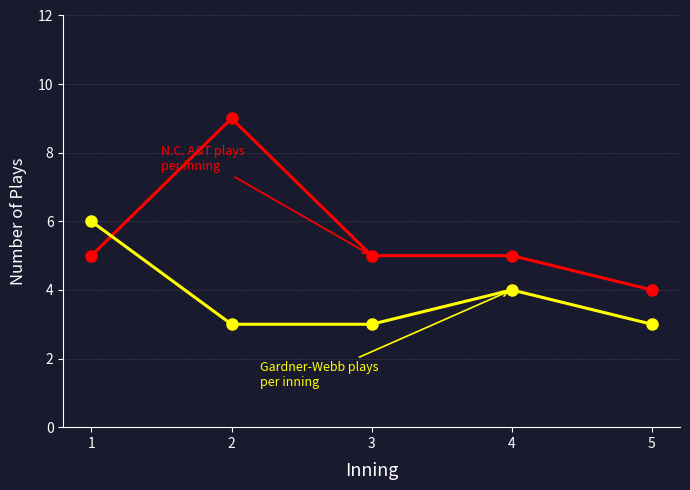

What is the total value across all series at 2?

12